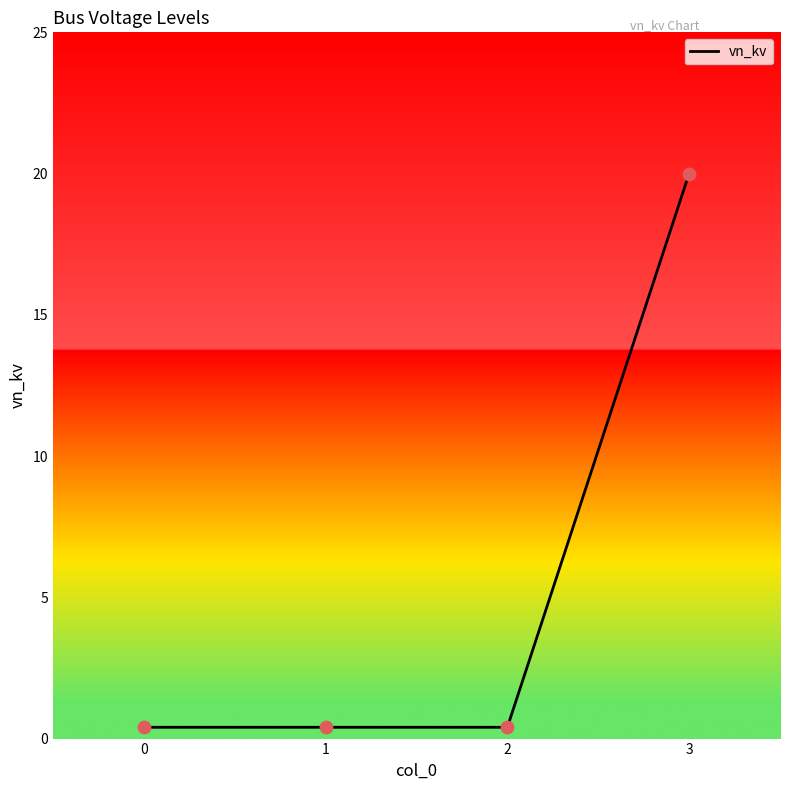

Between 1 and 3, which is larger?

3